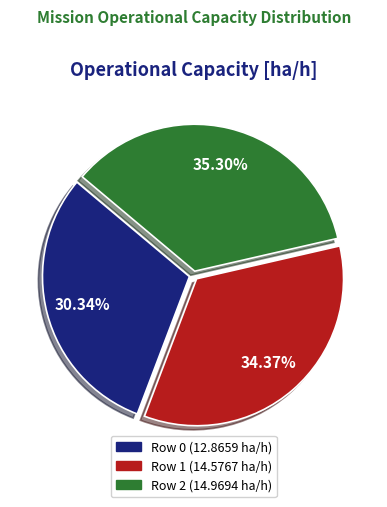

Approximately how many times larger is the value at Row 2 compared to Row 0?

1.2